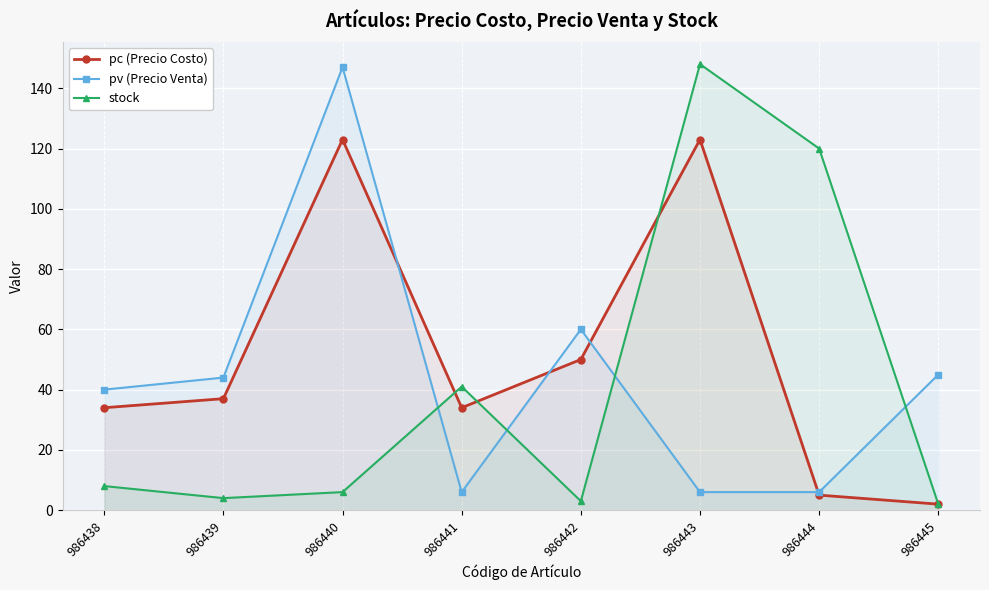

What is the lowest value of the stock series?

2